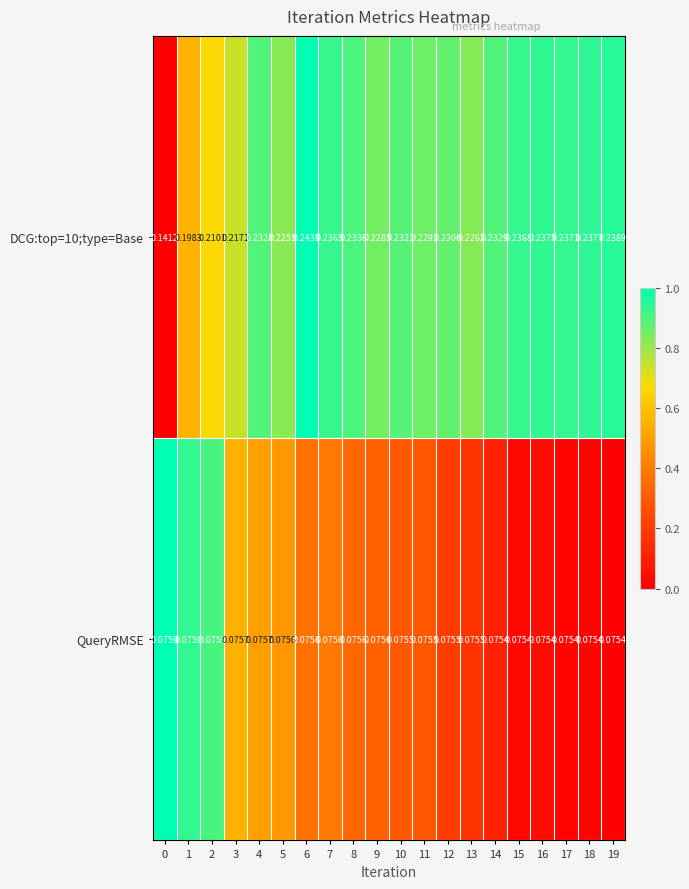

How many series are shown in this chart?

2